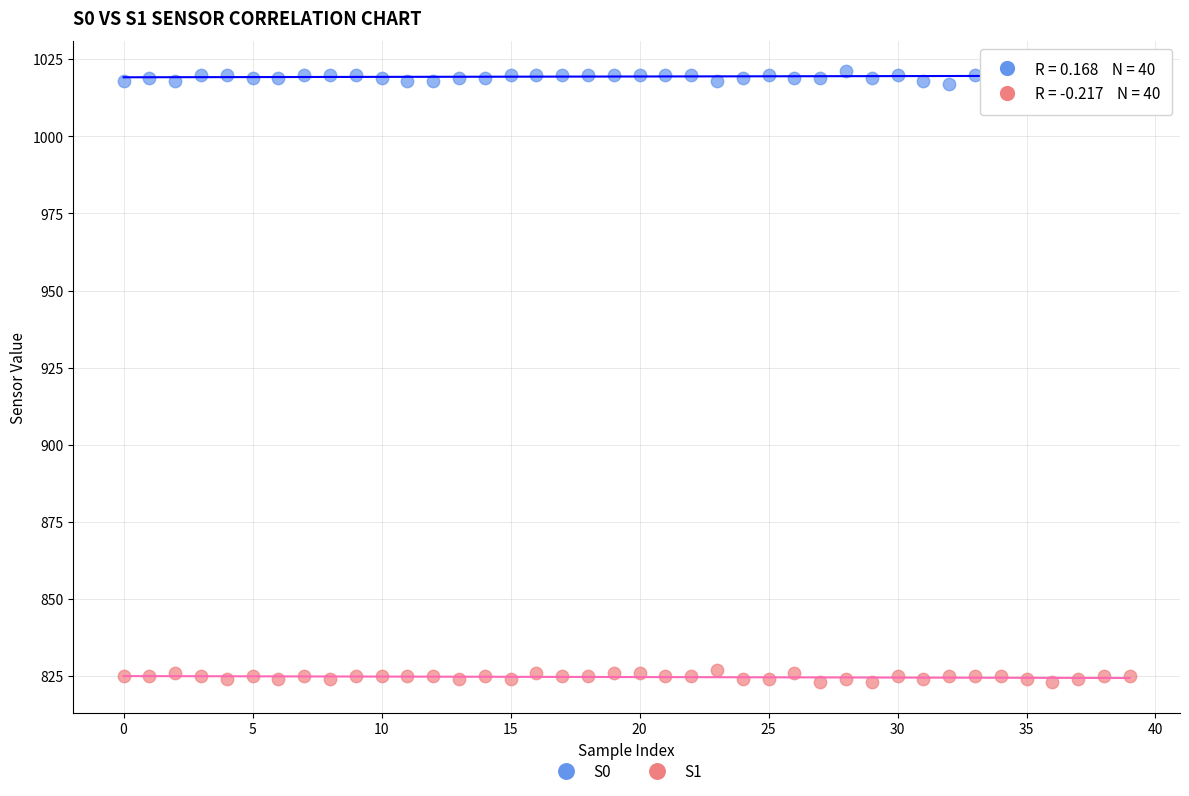

Which series contains the highest Y value?

S0